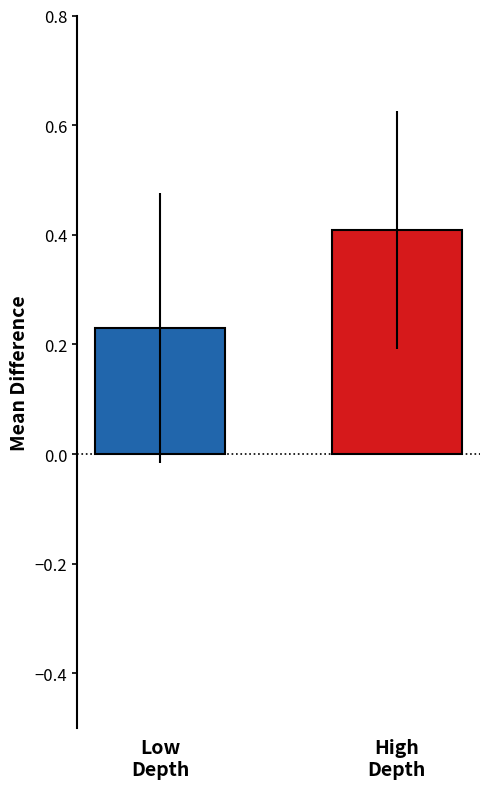

What is the greatest value displayed?

0.4